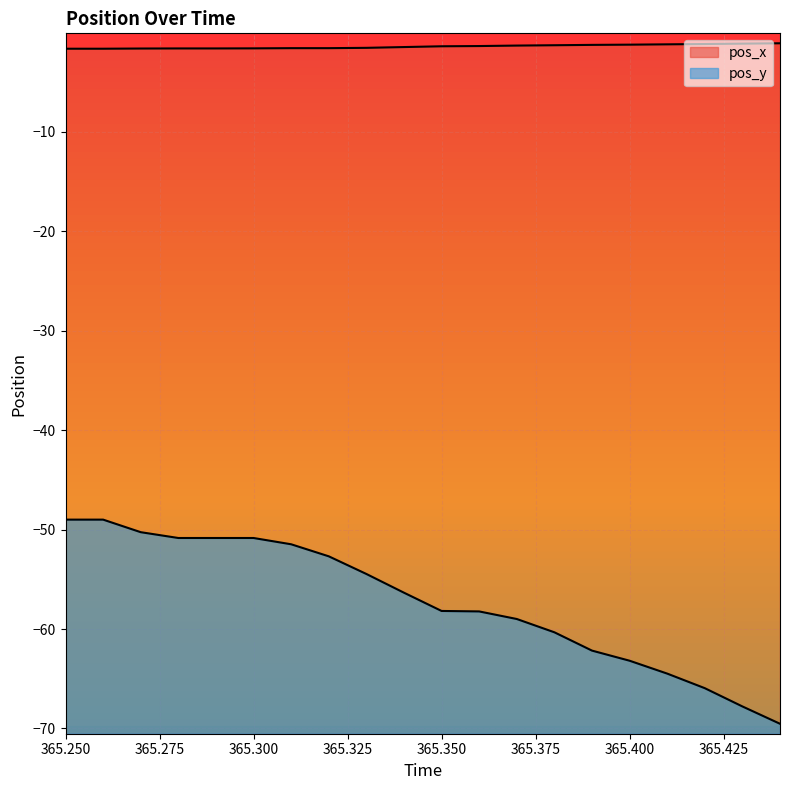

Rank the series by their maximum value, from lowest to highest.

pos_y, pos_x